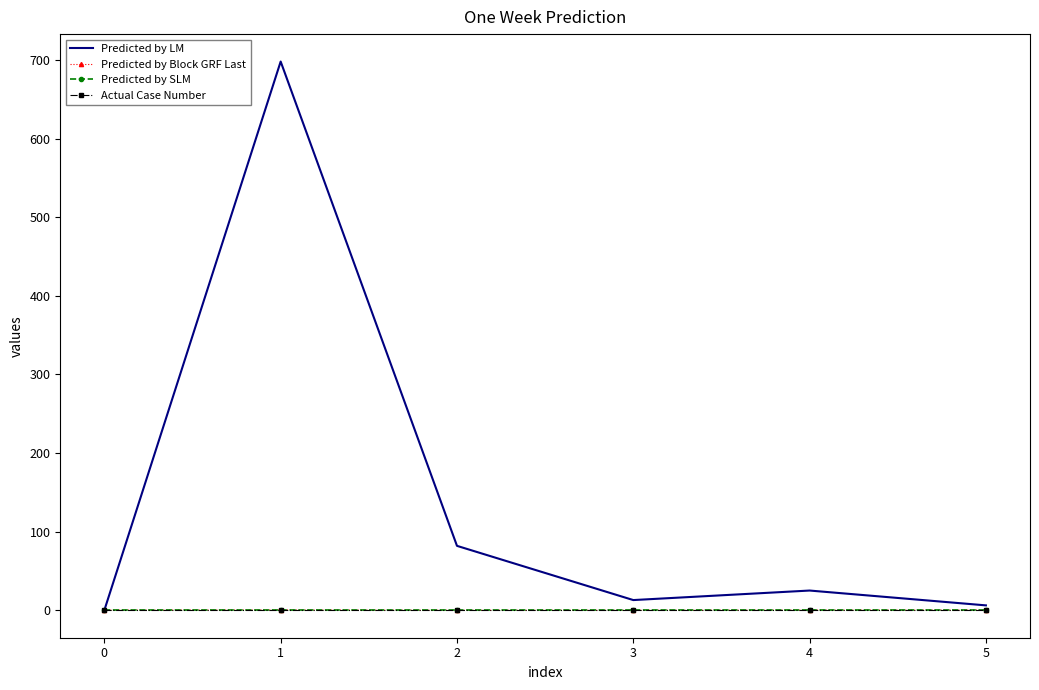

True or false: Predicted by SLM has more than 0 interior local peaks.

False